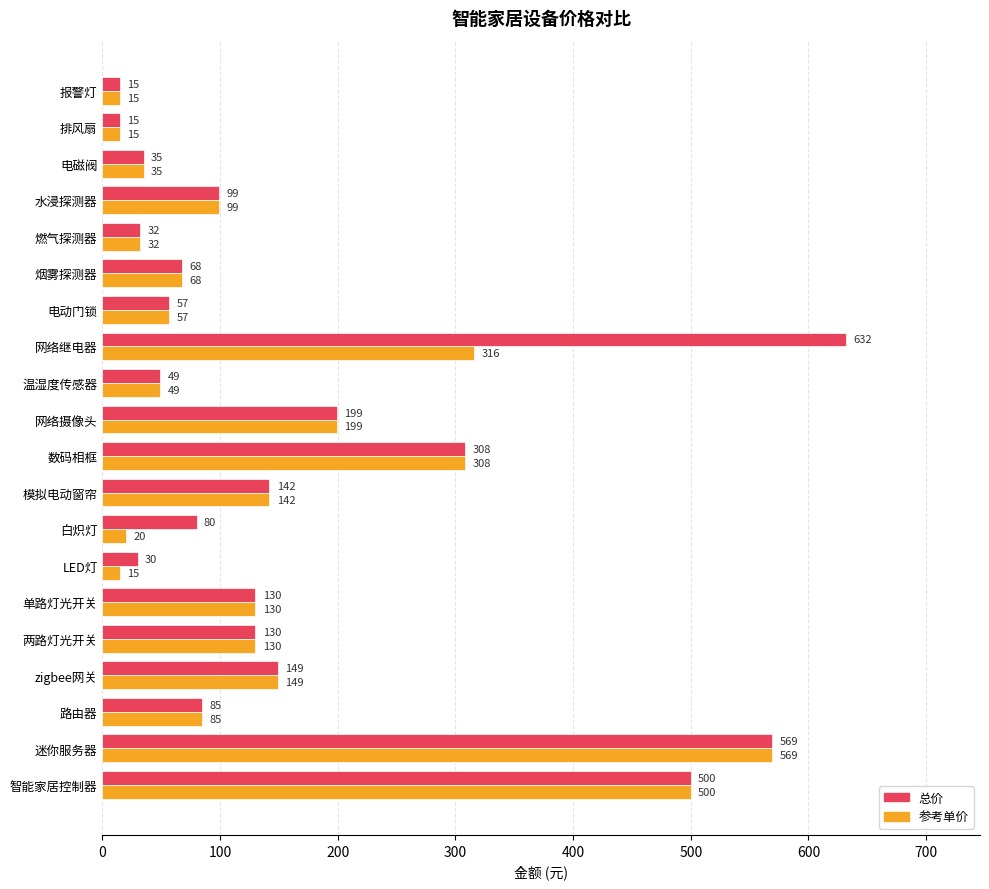

The 总价 series shows 142 at 模拟电动窗帘. True or false?

True